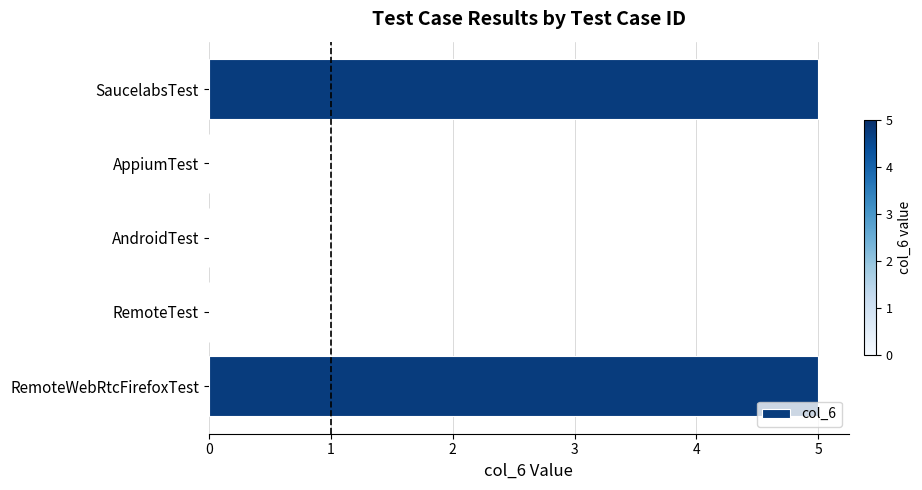

Count the number of data series in this chart.

1